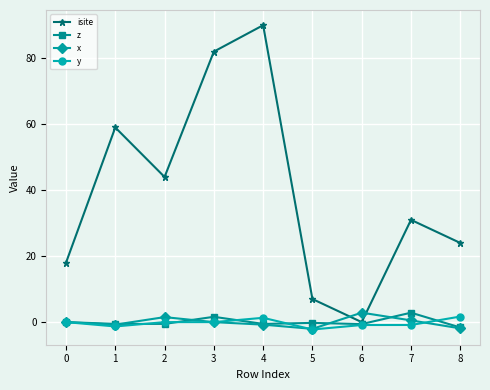

What is the difference between the highest and lowest values at 7?

31.9